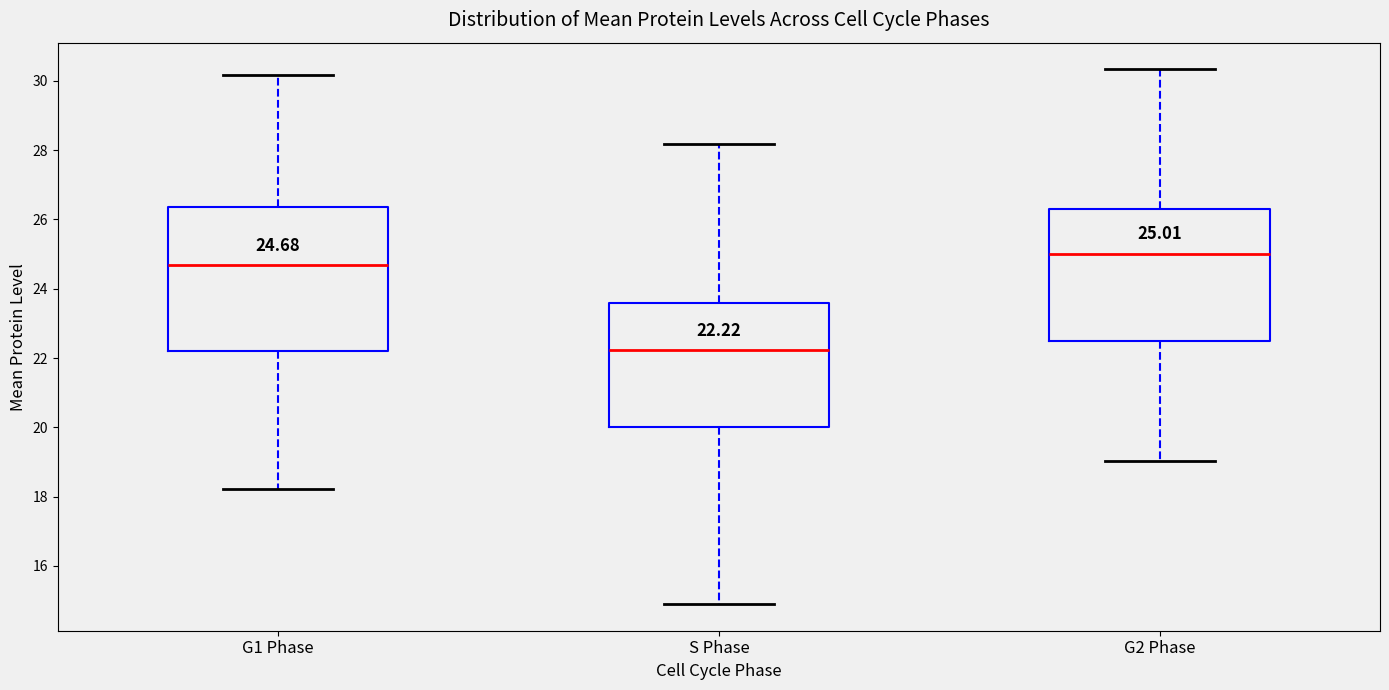

Which box's median line is the highest?

G2 Phase